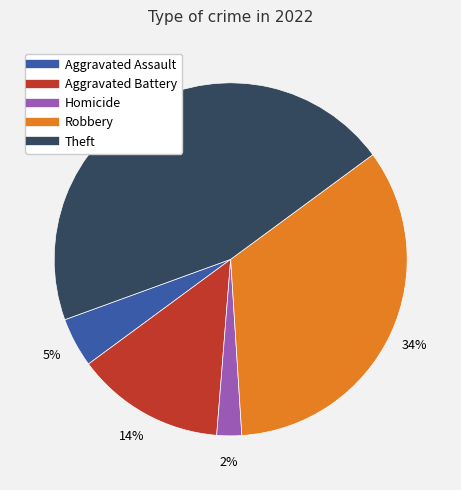

To the nearest percent, what is the average slice percentage?

20%